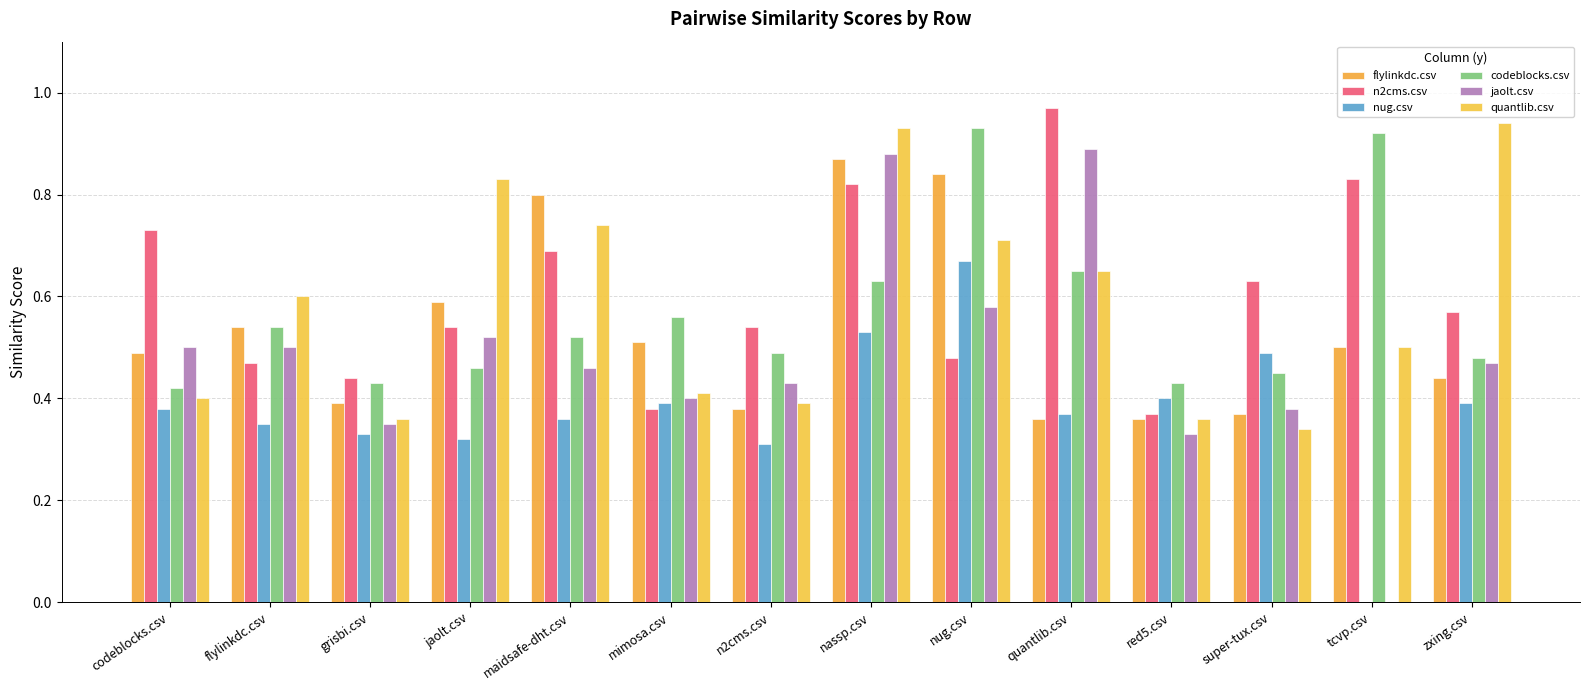

How many groups of bars are there?

14